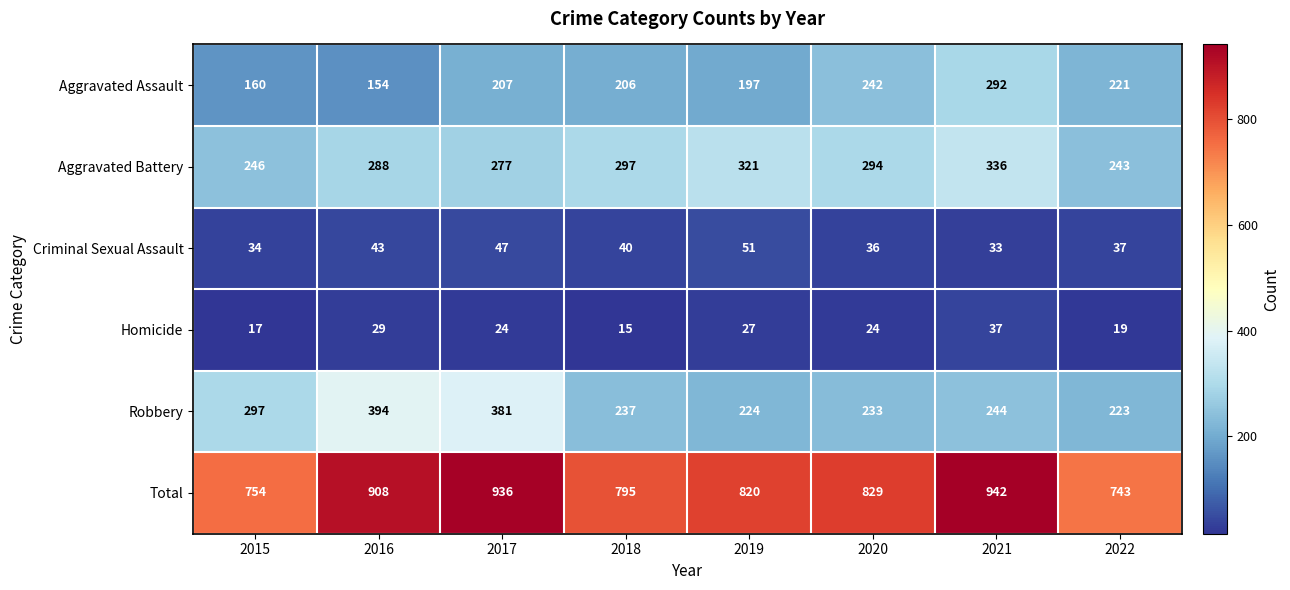

How many categories are shown in the chart?

8